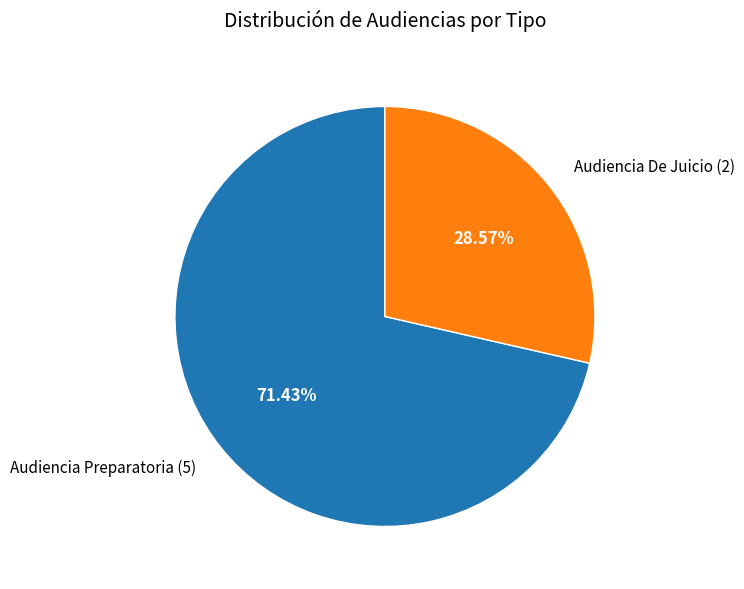

Does any single category account for the majority?

Yes